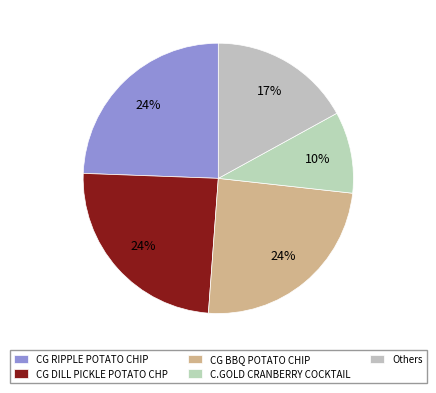

Is it true that CG RIPPLE POTATO CHIP is 33% of the pie?

False